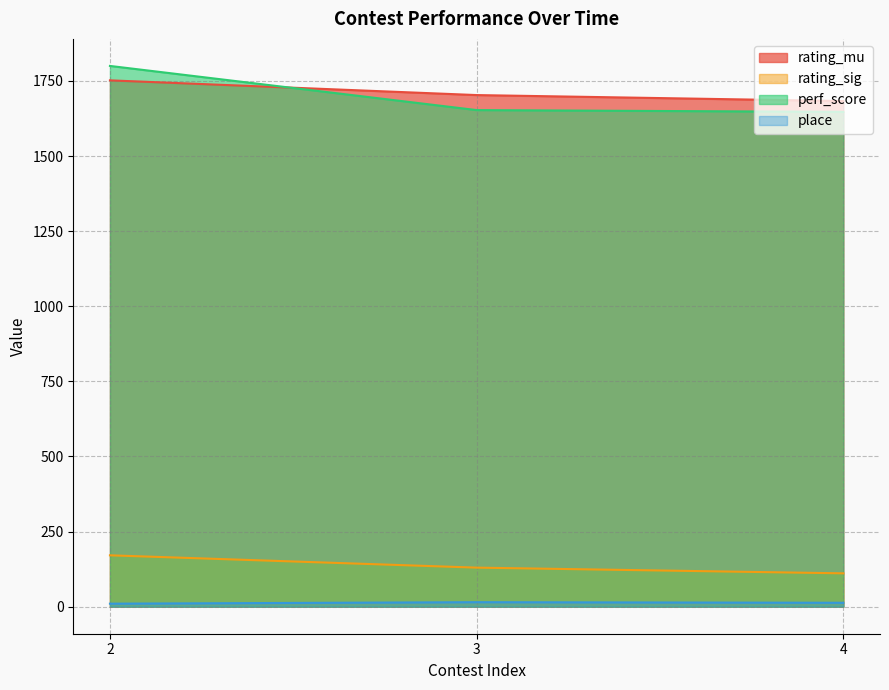

The value of rating_mu at 4 is 837. True or false?

False